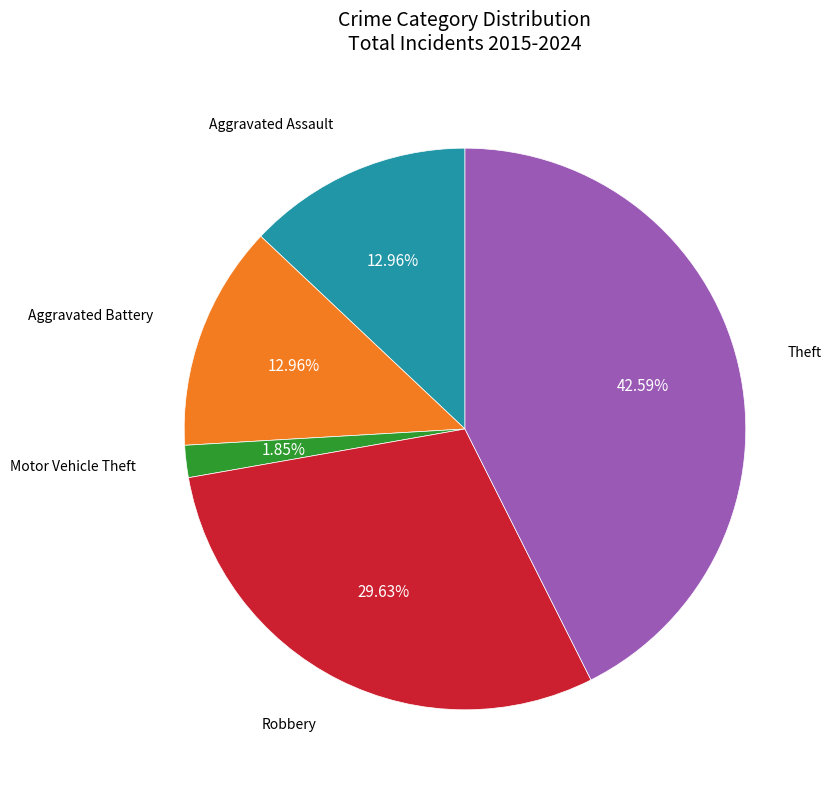

Is there any slice that represents more than half of the pie?

No